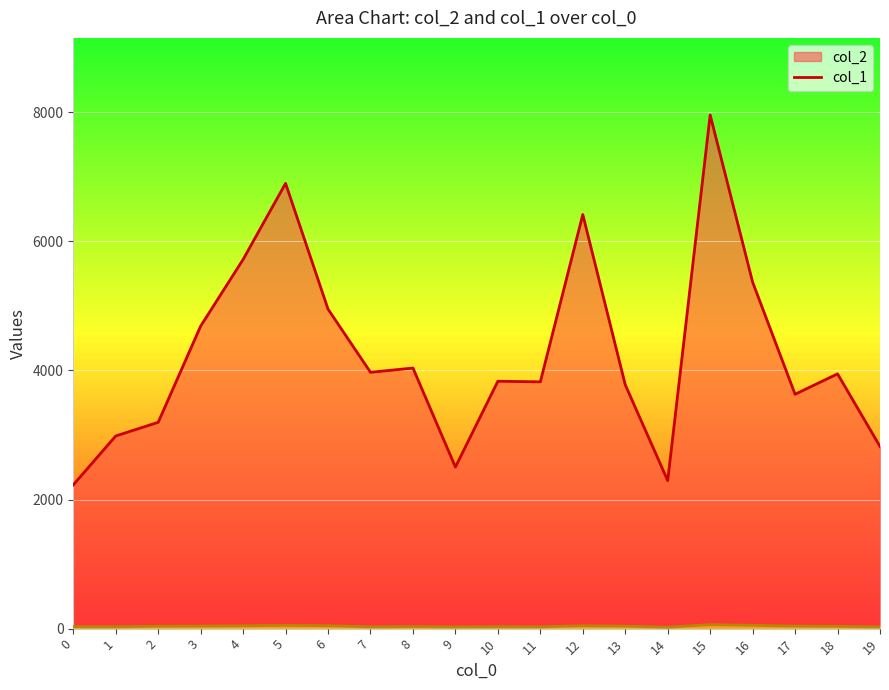

Between 11 and 16, which series saw the biggest shift?

col_2